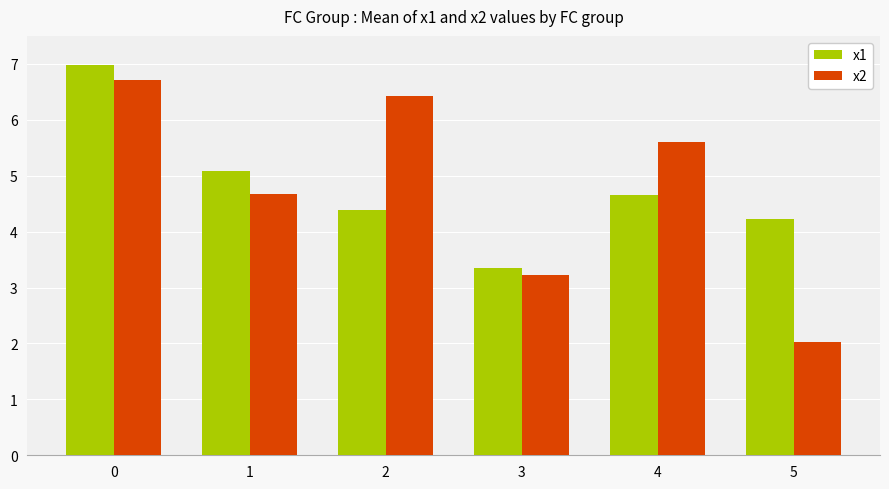

Is the value of x1 at 2 greater than the value of x2 at 1?

No